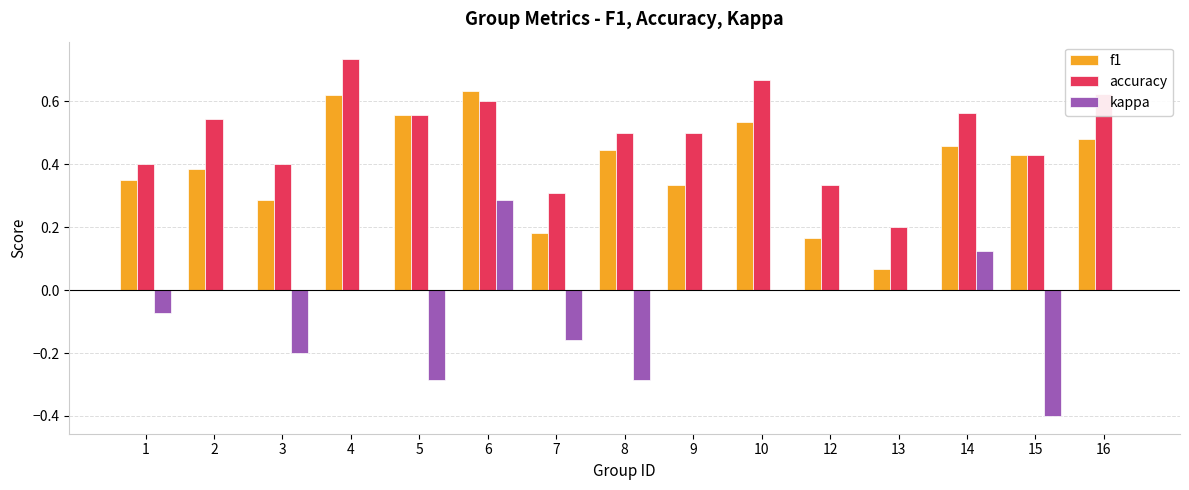

Is it true that f1 equals 0.3 at 3?

True